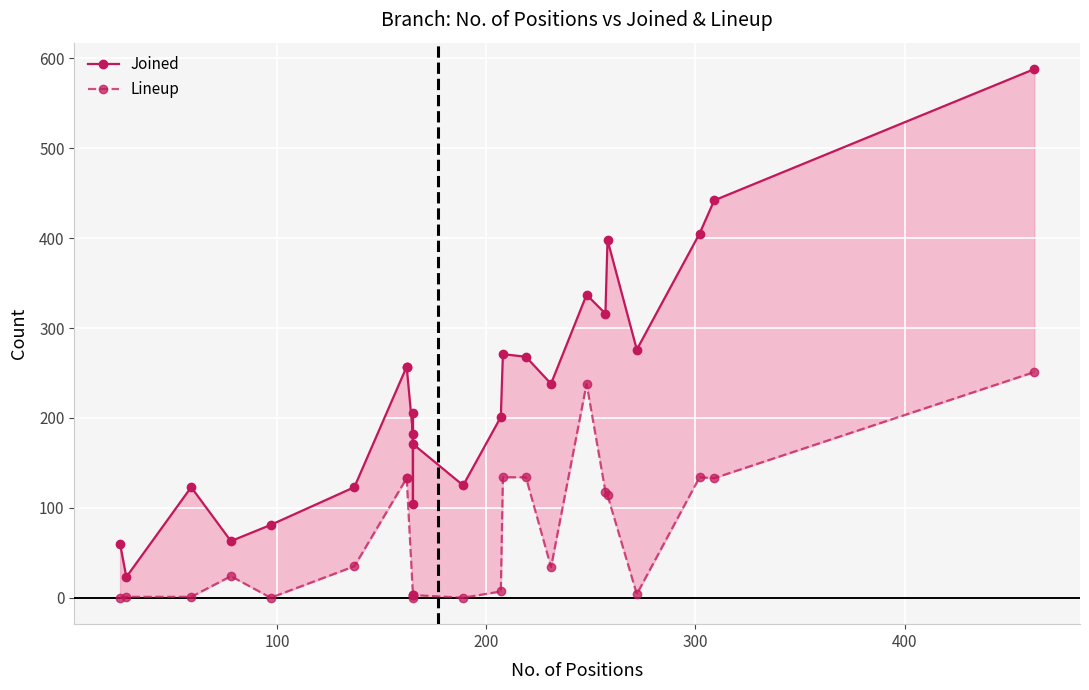

Is the value of Lineup at 18 greater than the value of Joined at 8?

No